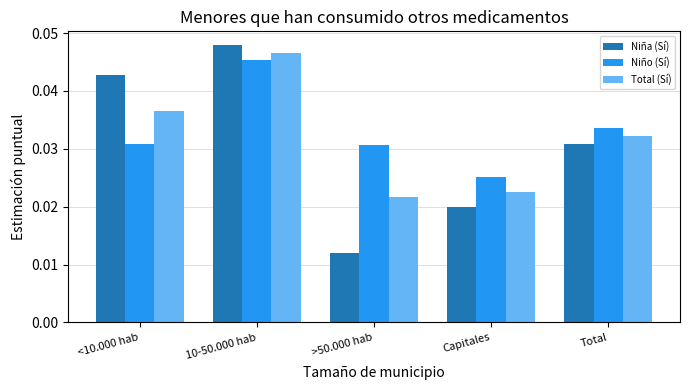

Where is Niño (Sí) nearest to the value 0?

Capitales